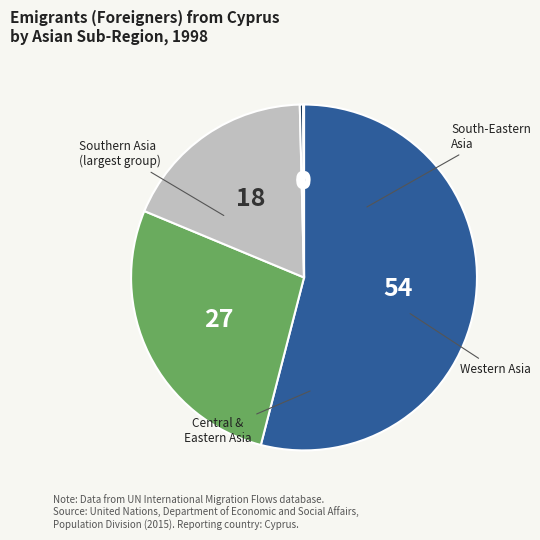

Is there any slice that represents more than half of the pie?

Yes